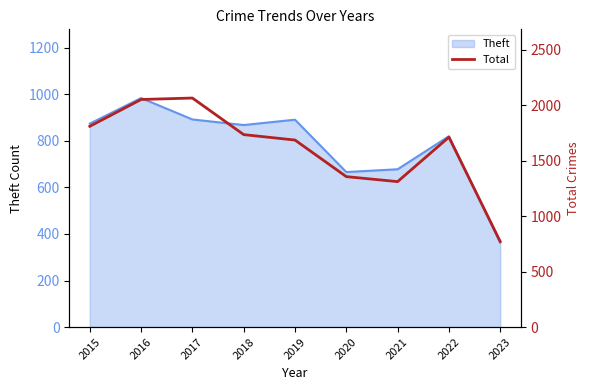

Which has a higher value, 2020 or 2019?

2019